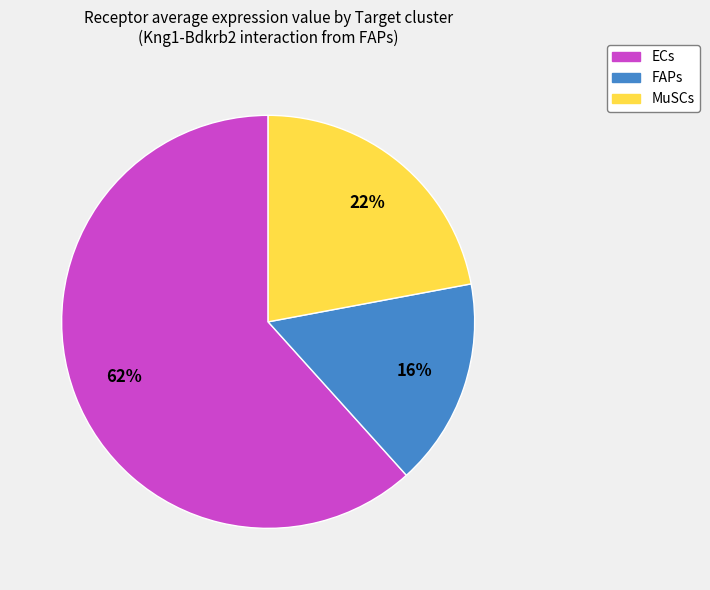

Rank the categories by value from lowest to highest.

FAPs, MuSCs, ECs